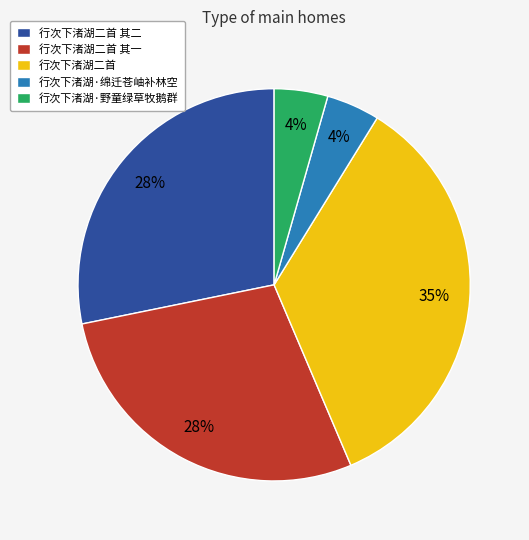

True or false: 行次下渚湖·野童绿草牧鹅群 accounts for 4% of the total.

True